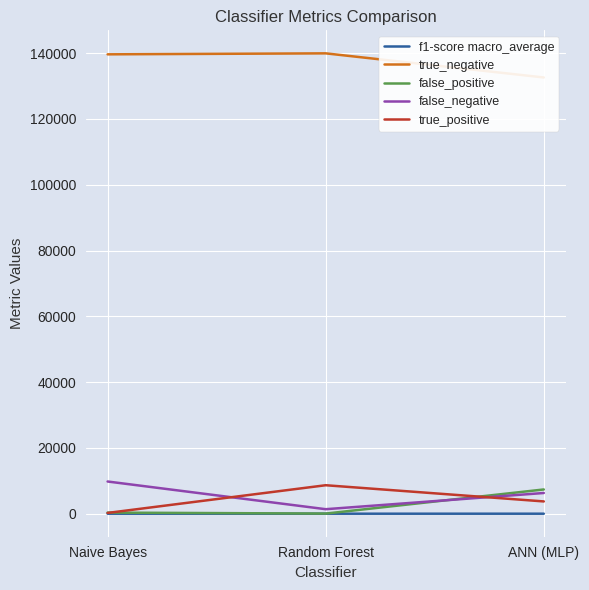

What is the sum of all true_negative values?

412181.0